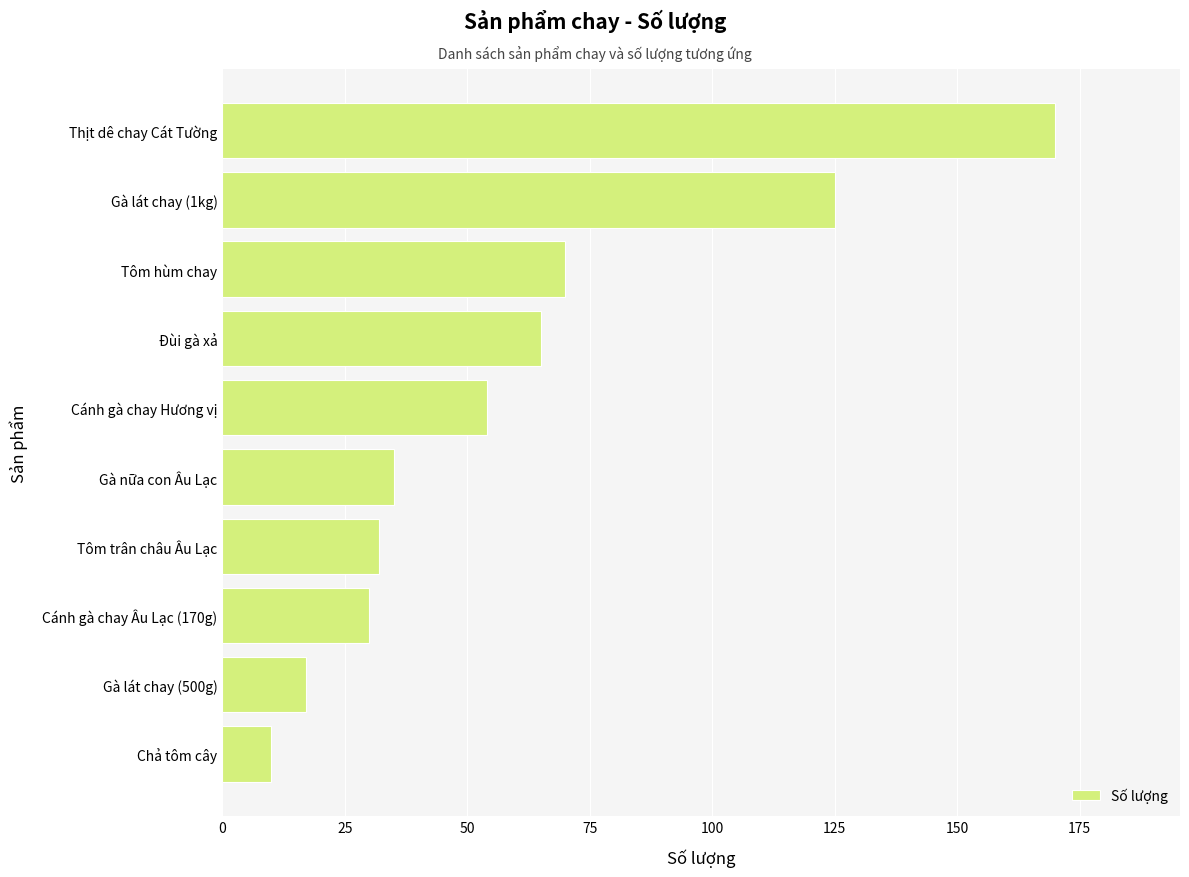

Rank the categories by value from lowest to highest.

Chả tôm cây, Gà lát chay (500g), Cánh gà chay Âu Lạc (170g), Tôm trân châu Âu Lạc, Gà nữa con Âu Lạc, Cánh gà chay Hương vị, Đùi gà xả, Tôm hùm chay, Gà lát chay (1kg), Thịt dê chay Cát Tường